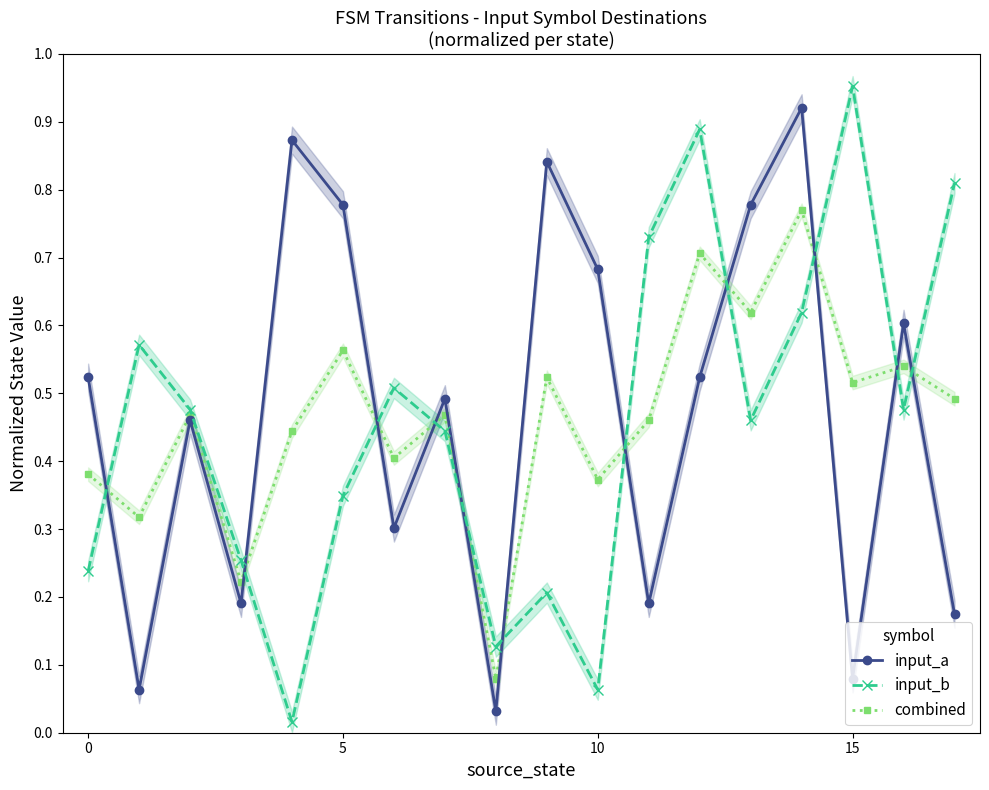

Is it true that combined equals 0.8 at 11?

False